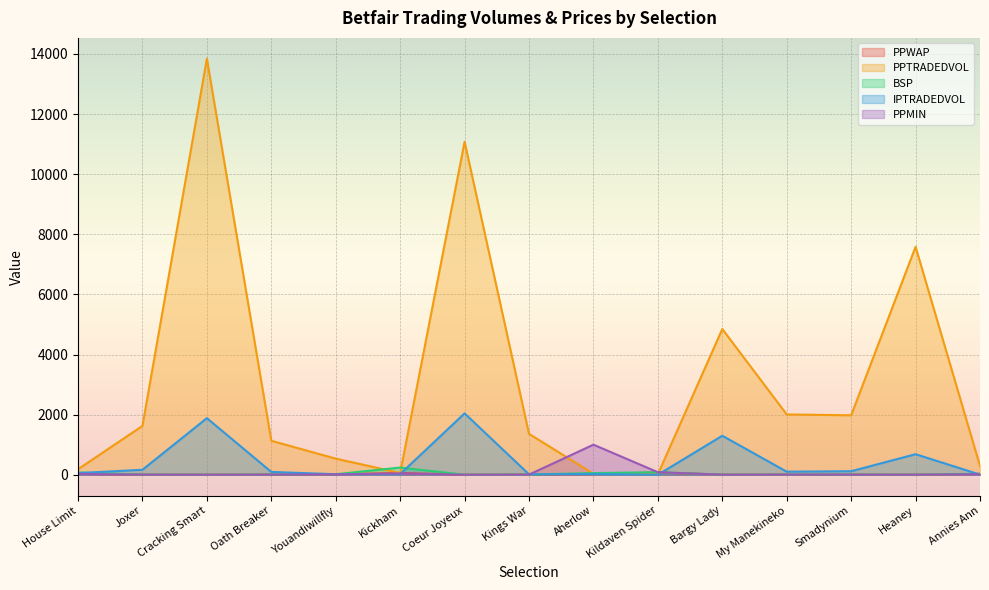

At which category is the sum across all series the highest?

Cracking Smart